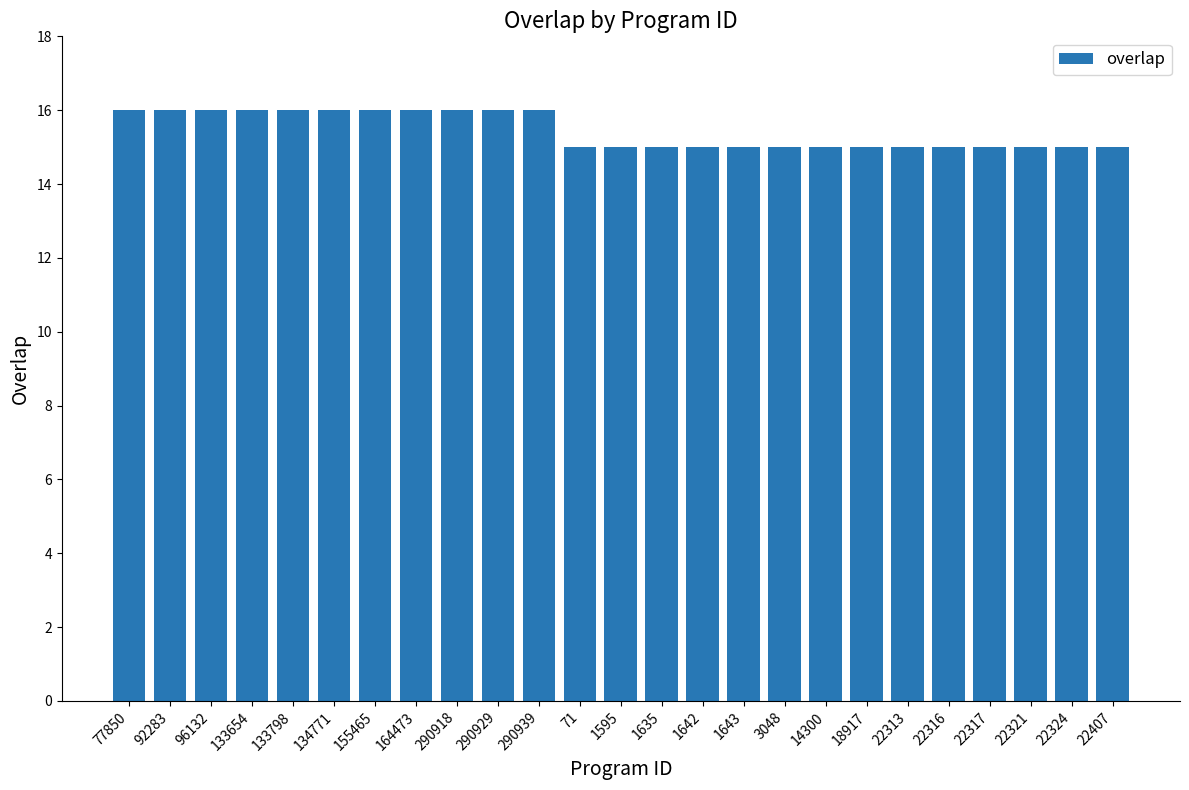

Is it true that the value at 3048 is 15?

True